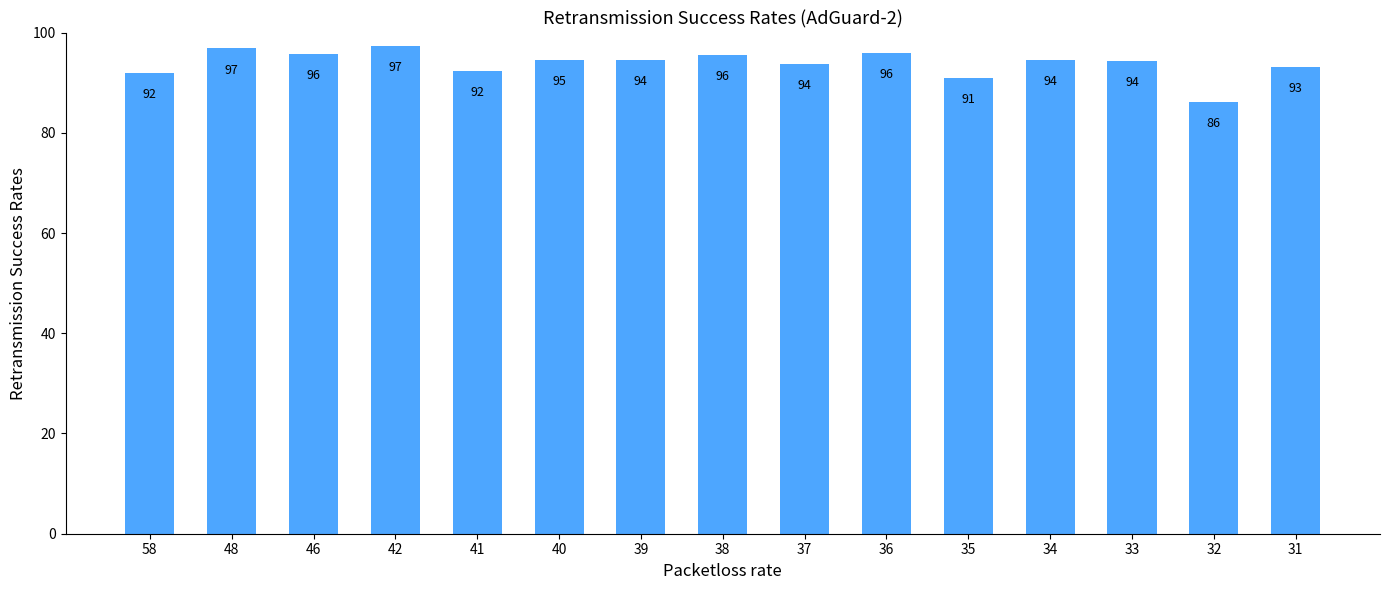

How many values exceed 94?

9